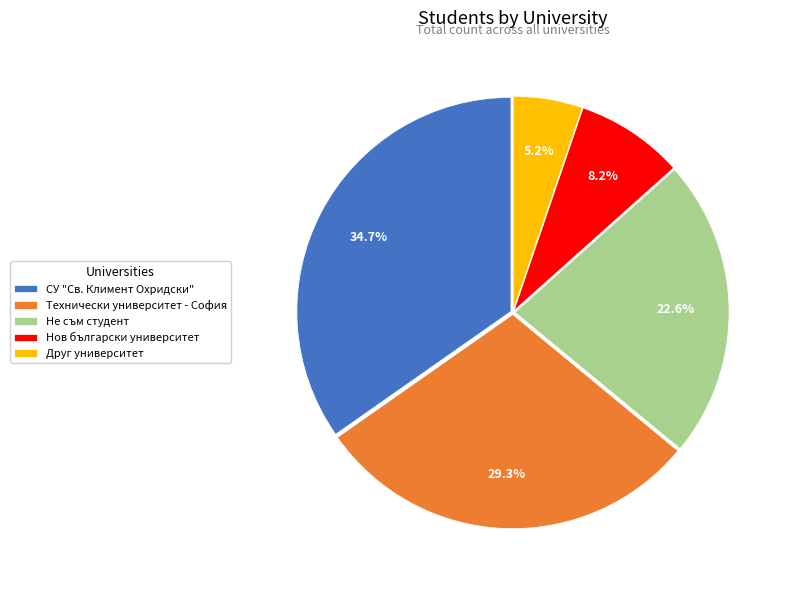

How many slices are in this pie chart?

5